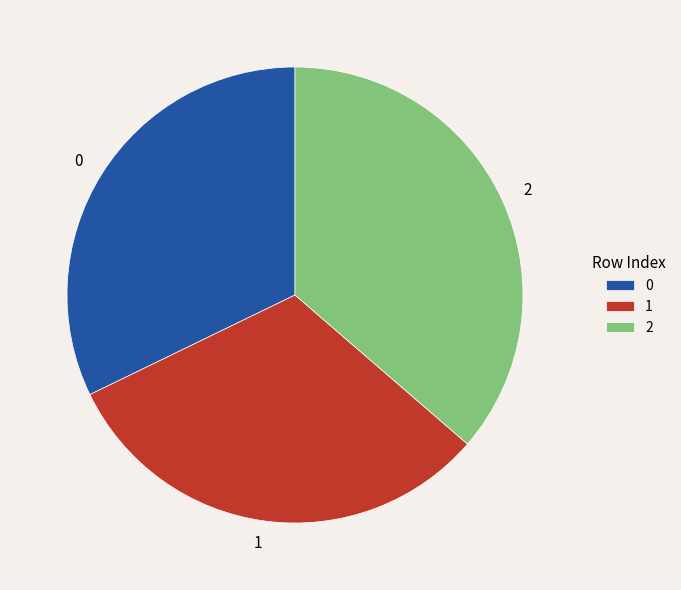

Count the number of slices in the pie.

3